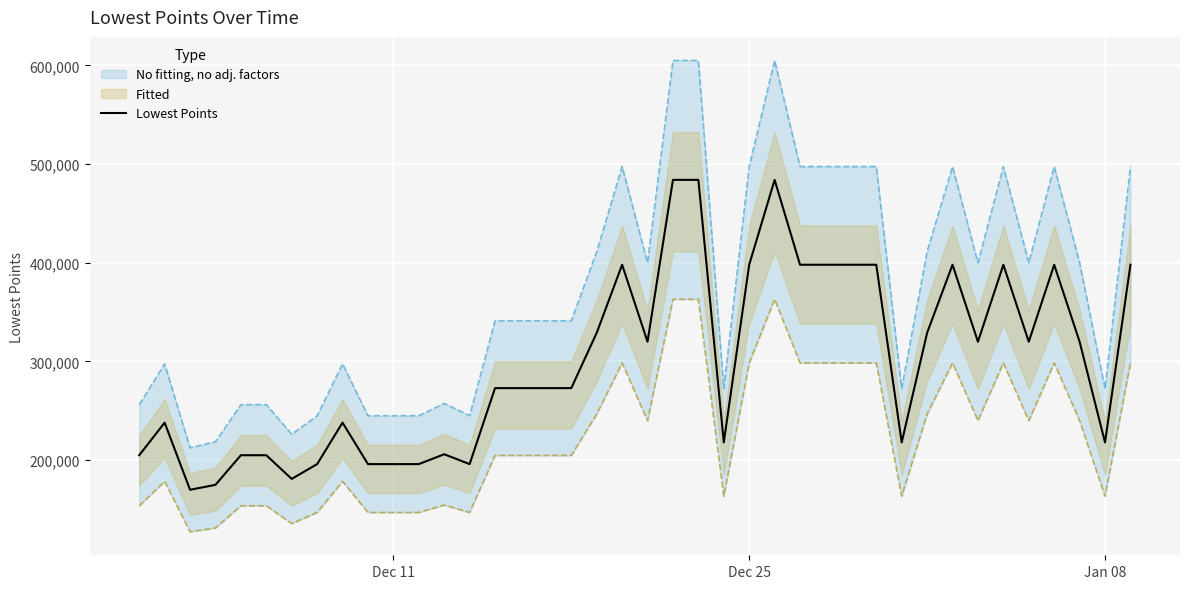

What is the lowest value of the Lowest Points series?

170000